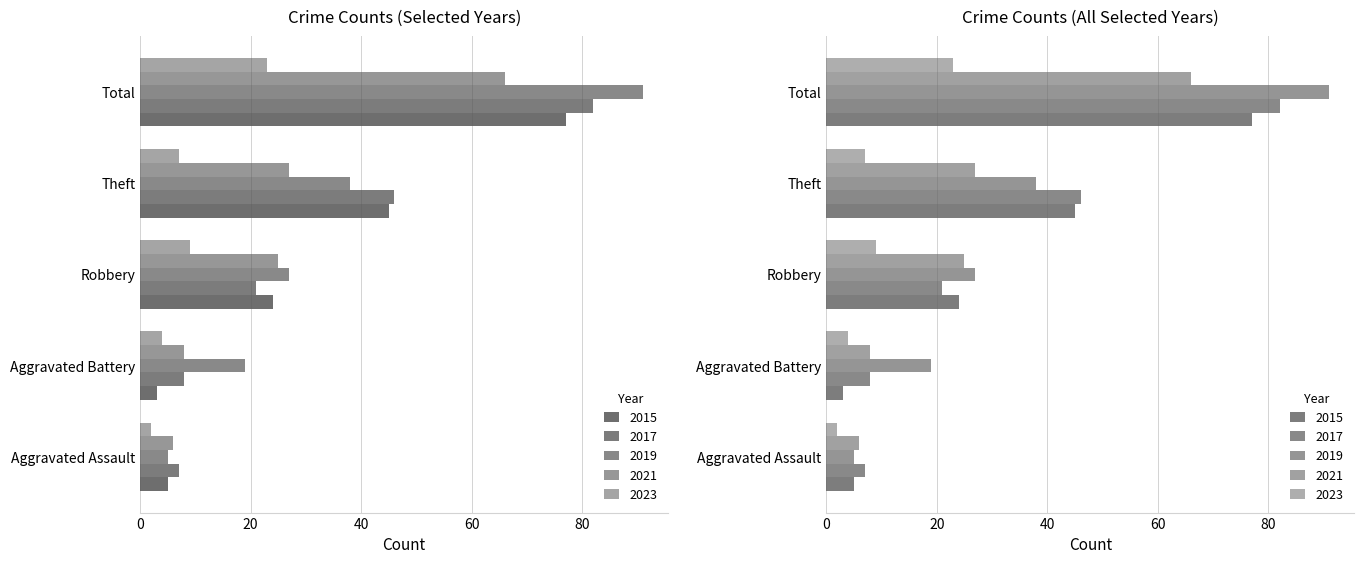

How many data points in 2021 are less than 25?

2